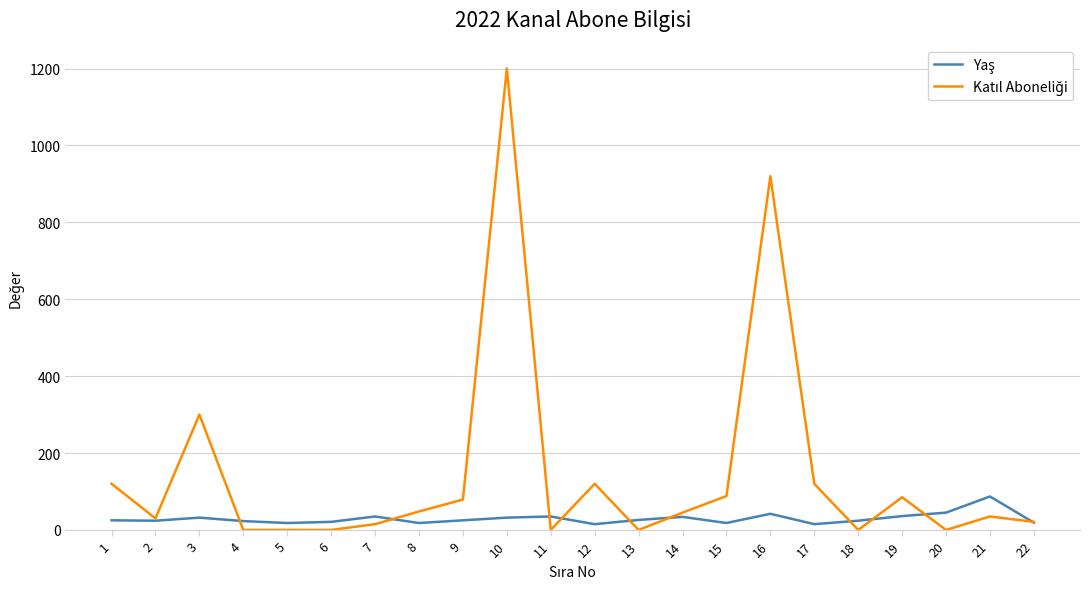

At which category is the sum across all series the highest?

10